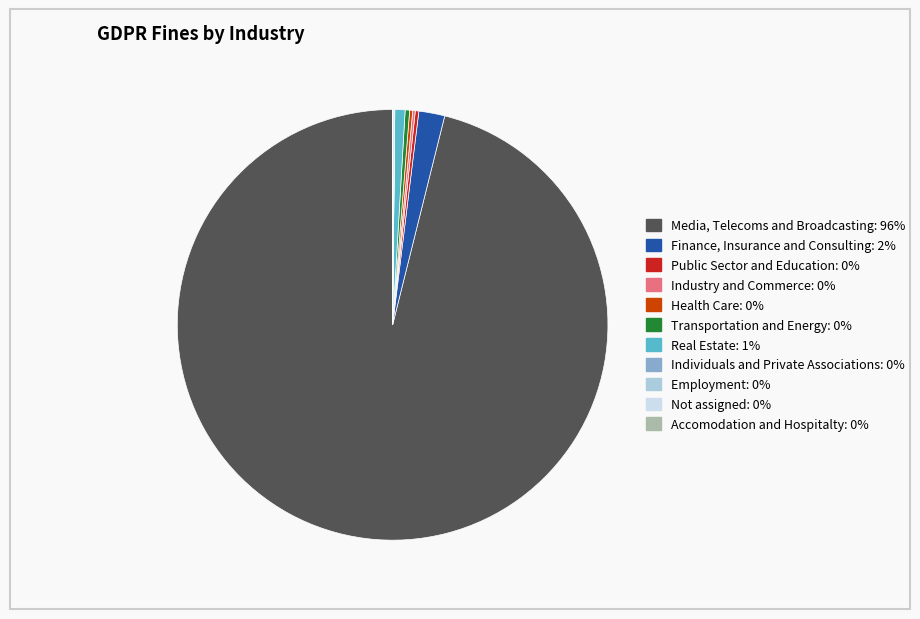

Do Finance, Insurance and Consulting and Real Estate together represent more than half of the pie?

No